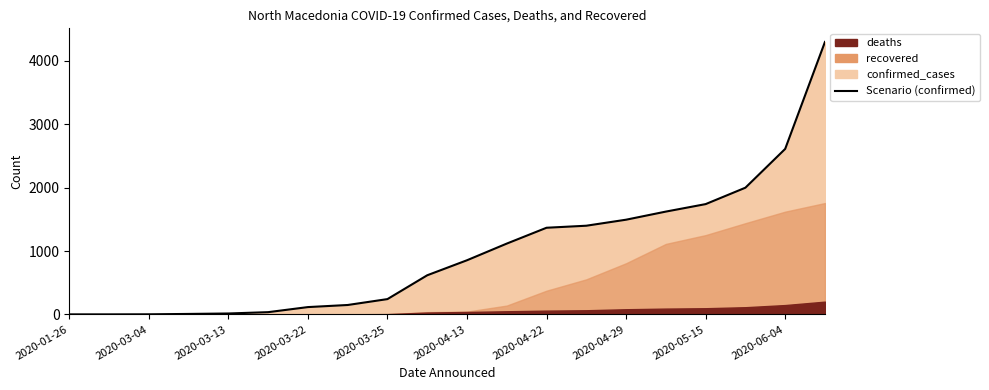

Between 2020-05-15 and 2020-06-04, which is larger?

2020-06-04